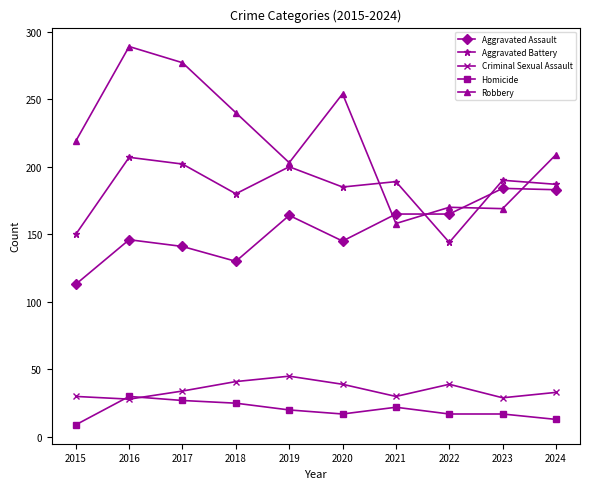

At which label does Robbery reach its minimum?

2021